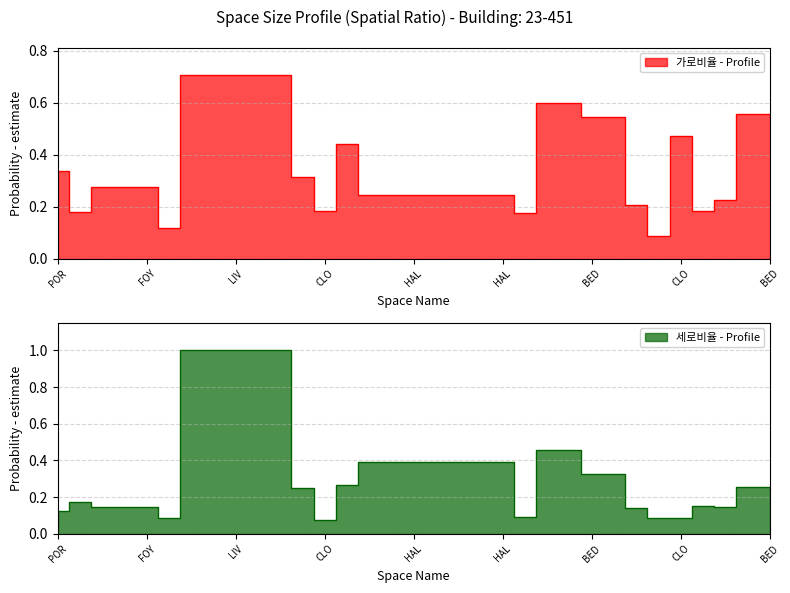

Which category has the highest value across all series?

LIV